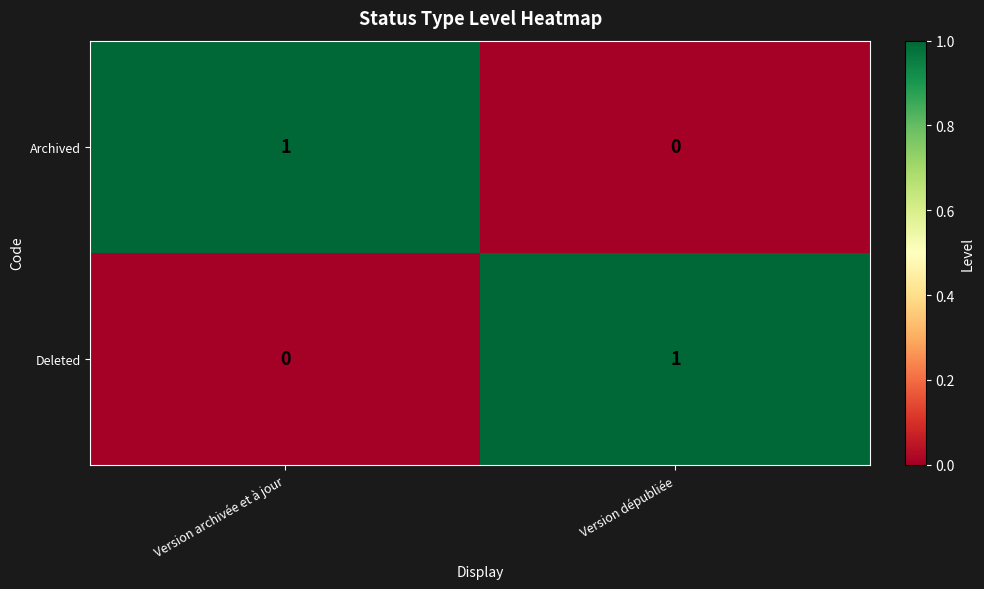

At Version archivée et à jour, list the series in order from largest to smallest.

Archived, Deleted